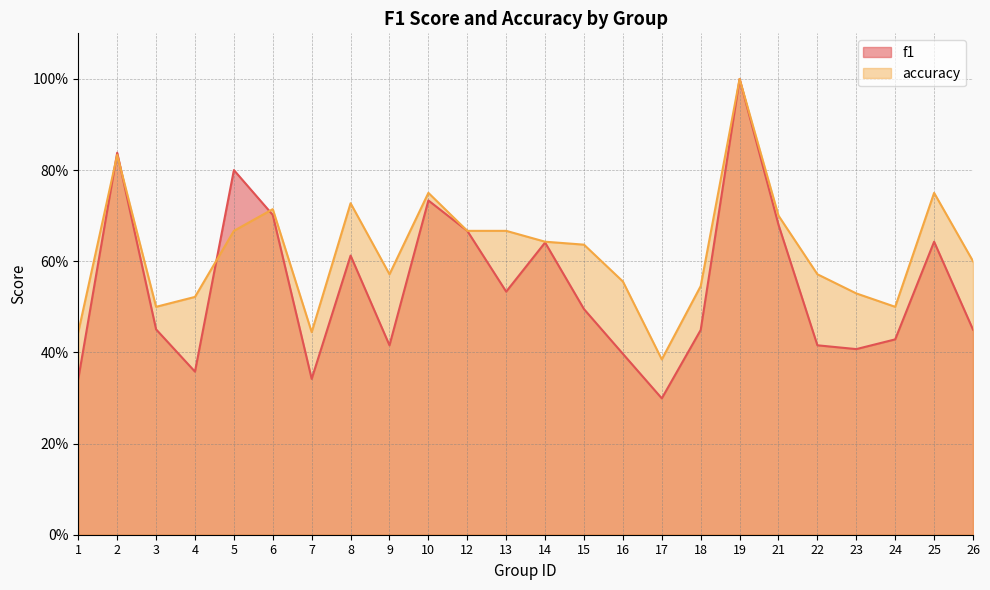

What is the difference between the highest and lowest values at 4?

0.2